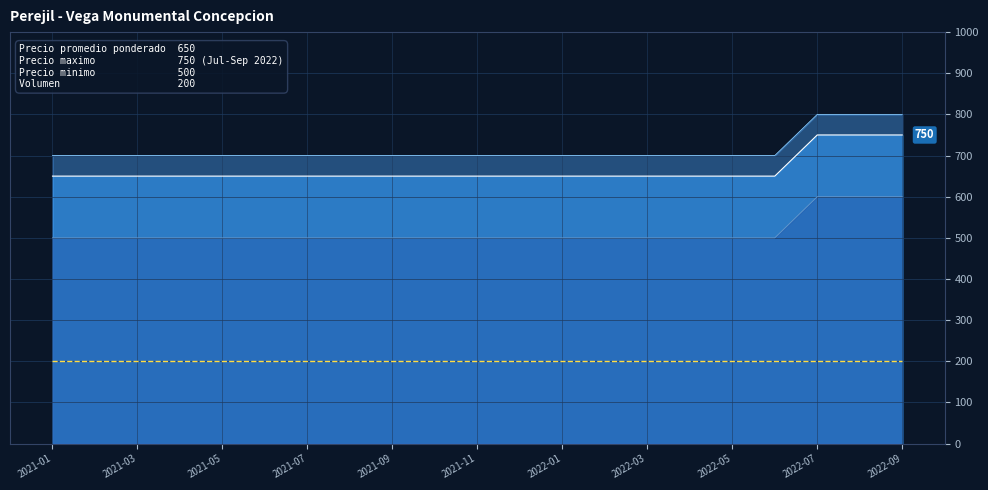

What is the value of the Precio maximo point at the 15th from the left?

700